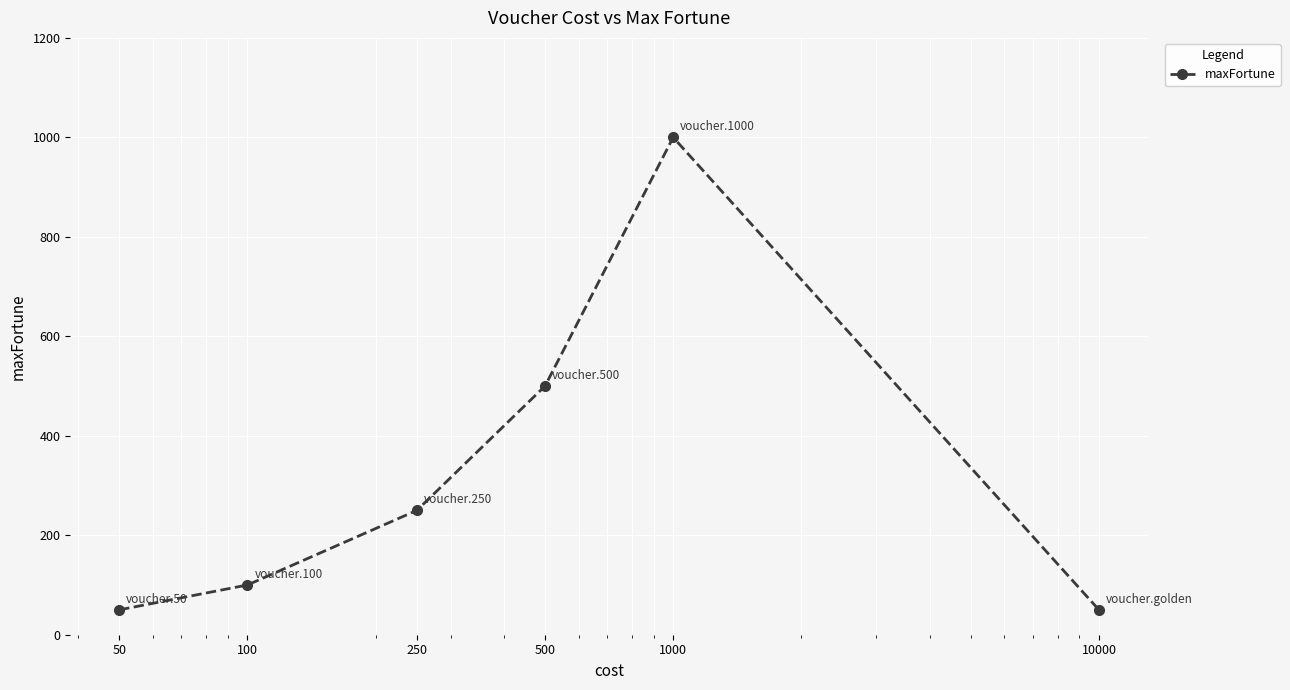

How many data points does each series have?

6